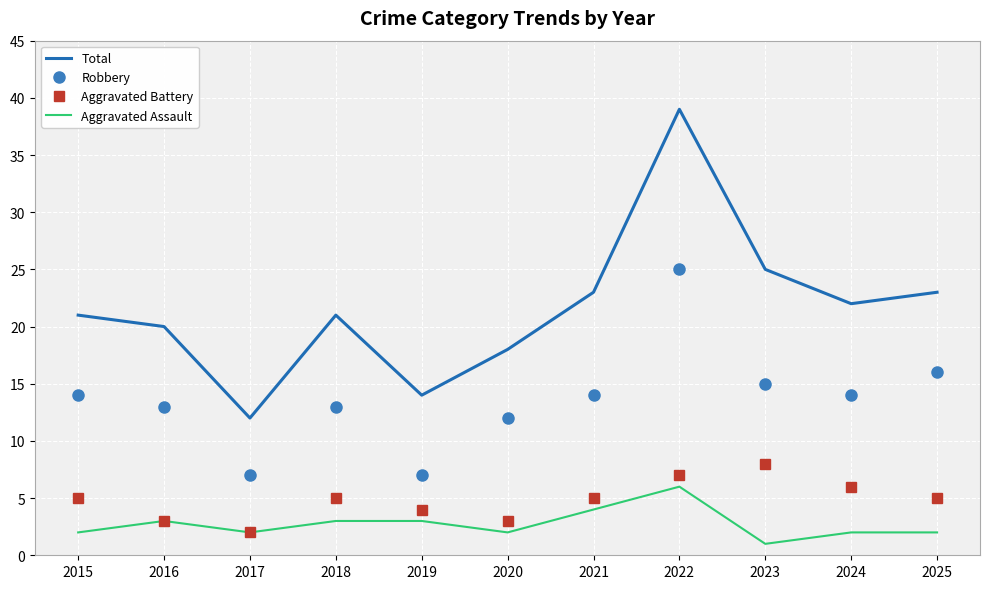

Reading left to right, transcribe all the data shown in this chart.

Total: 21	20	12	21	14	18	23	39	25	22	23
Robbery: 14	13	7	13	7	12	14	25	15	14	16
Aggravated Battery: 5	3	2	5	4	3	5	7	8	6	5
Aggravated Assault: 2	3	2	3	3	2	4	6	1	2	2